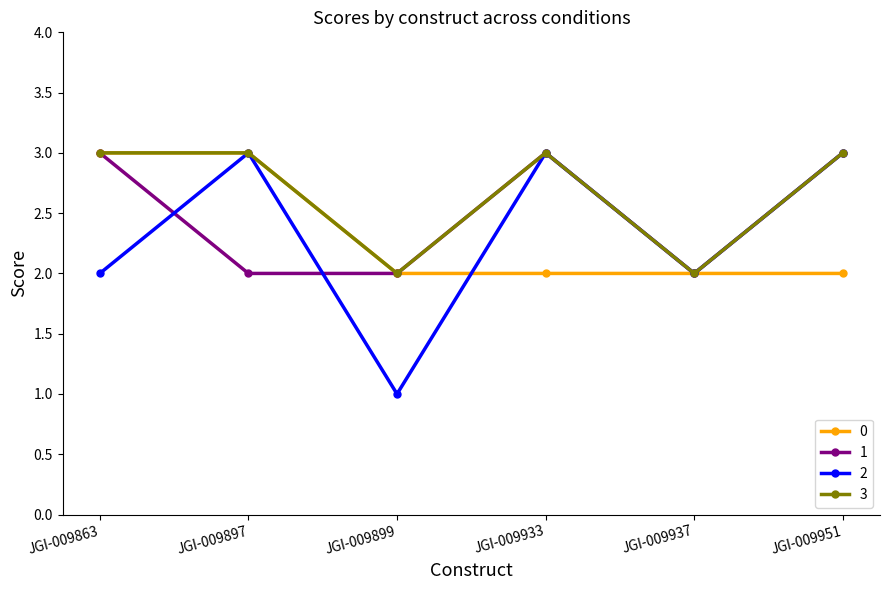

Which series has the widest spread of values?

2